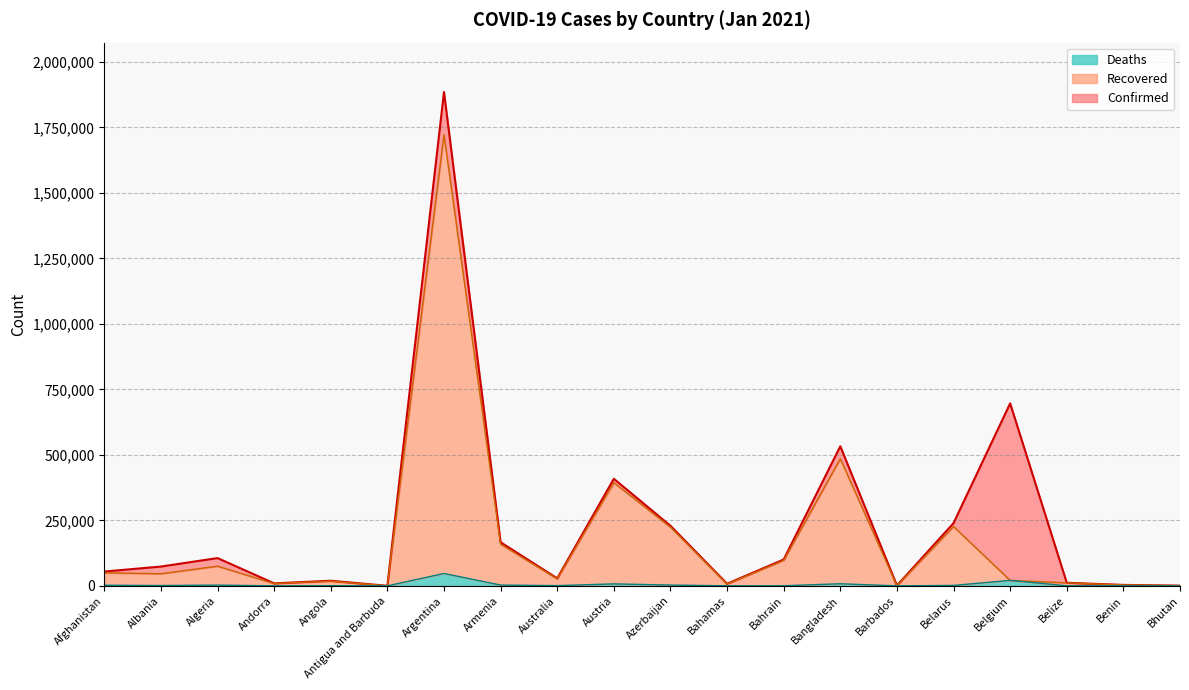

True or false: Recovered has a value of 136476 at Azerbaijan.

False